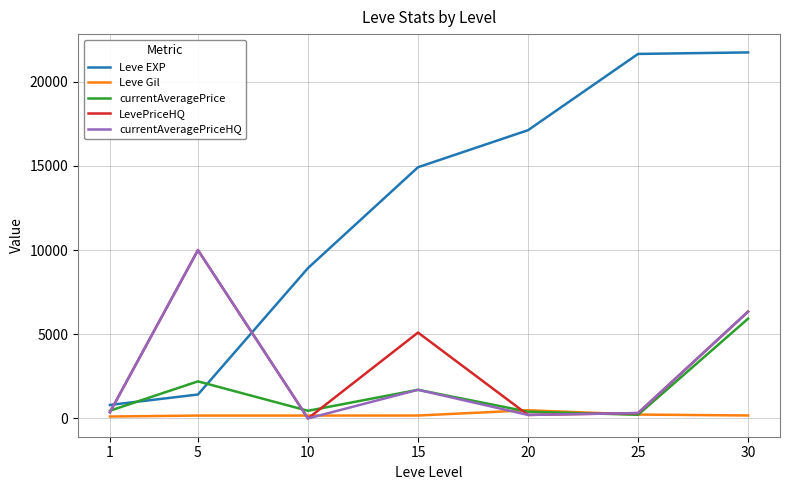

Which series has the largest range (max minus min)?

Leve EXP